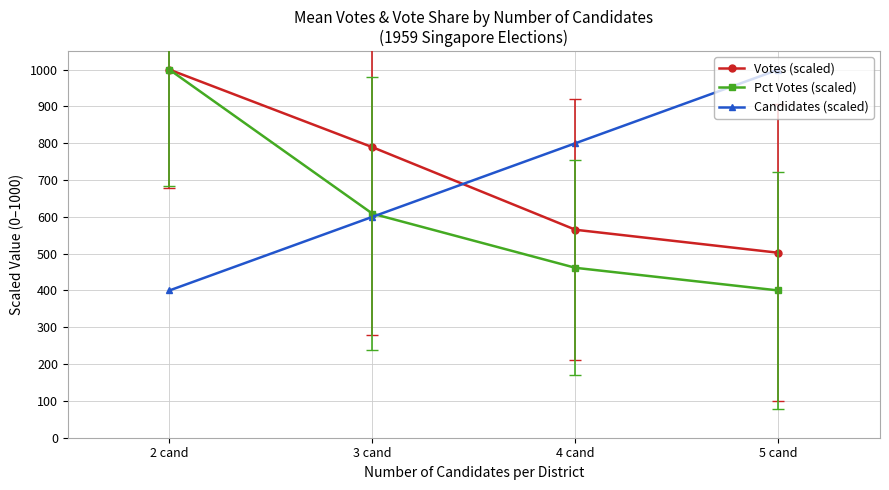

What is the spread (max minus min) of values at 3 cand?

189.2